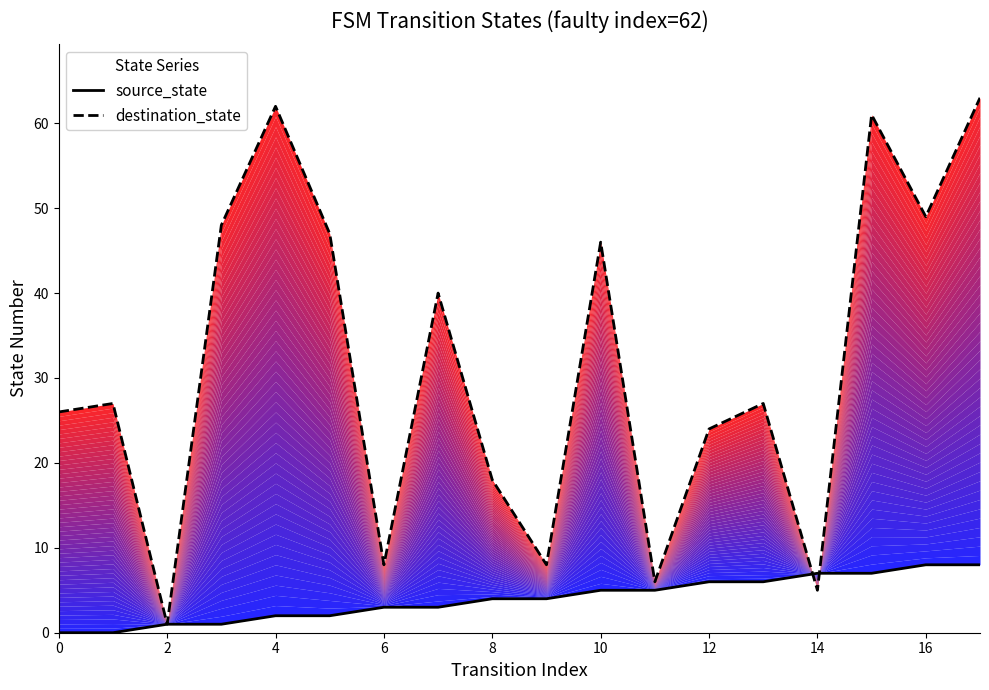

How many values in the source_state series exceed 4?

8